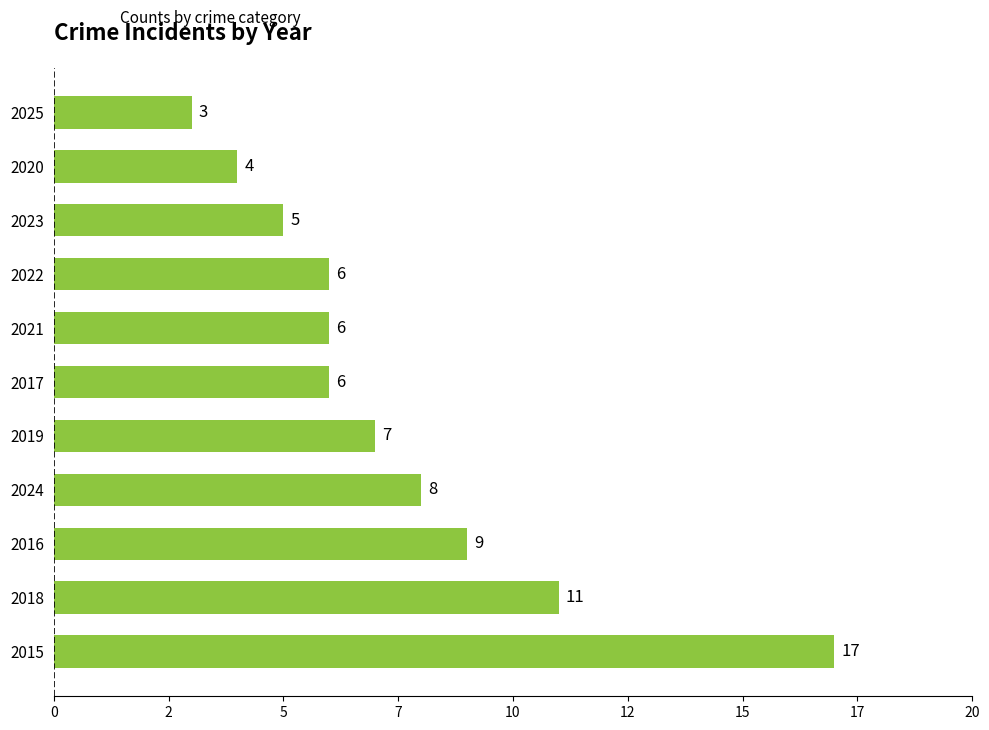

Does the chart contain stacked bars?

No